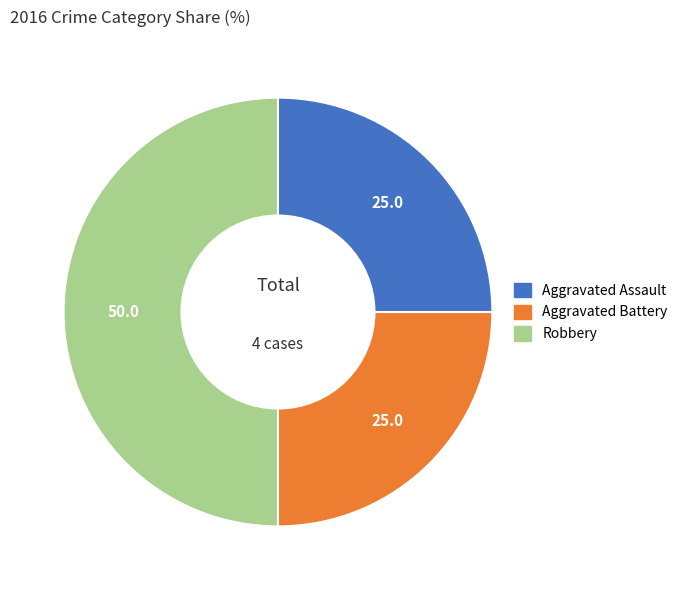

Is it true that Aggravated Assault is 19% of the pie?

False